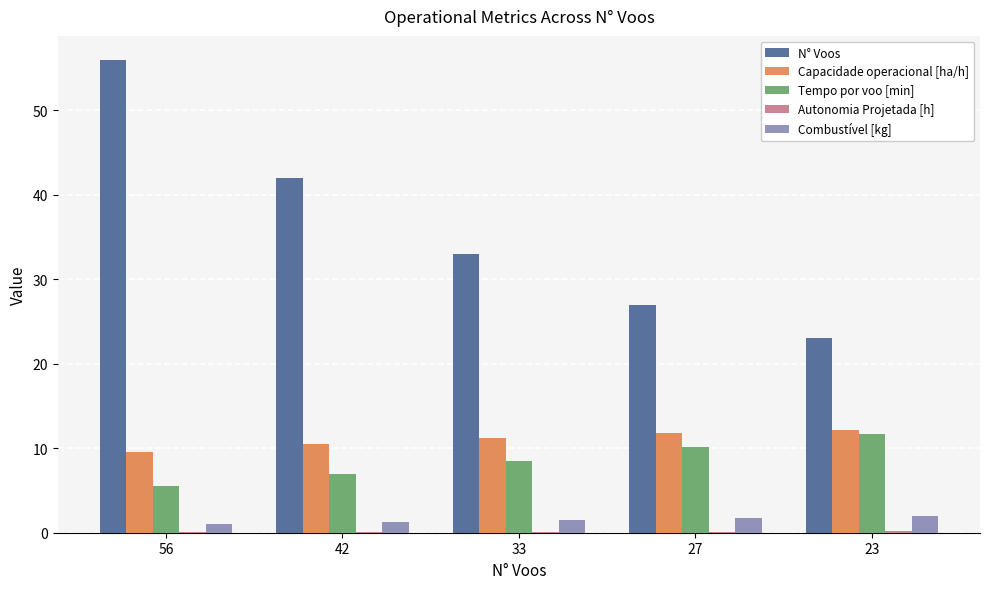

Which series has the largest total across all categories?

N° Voos